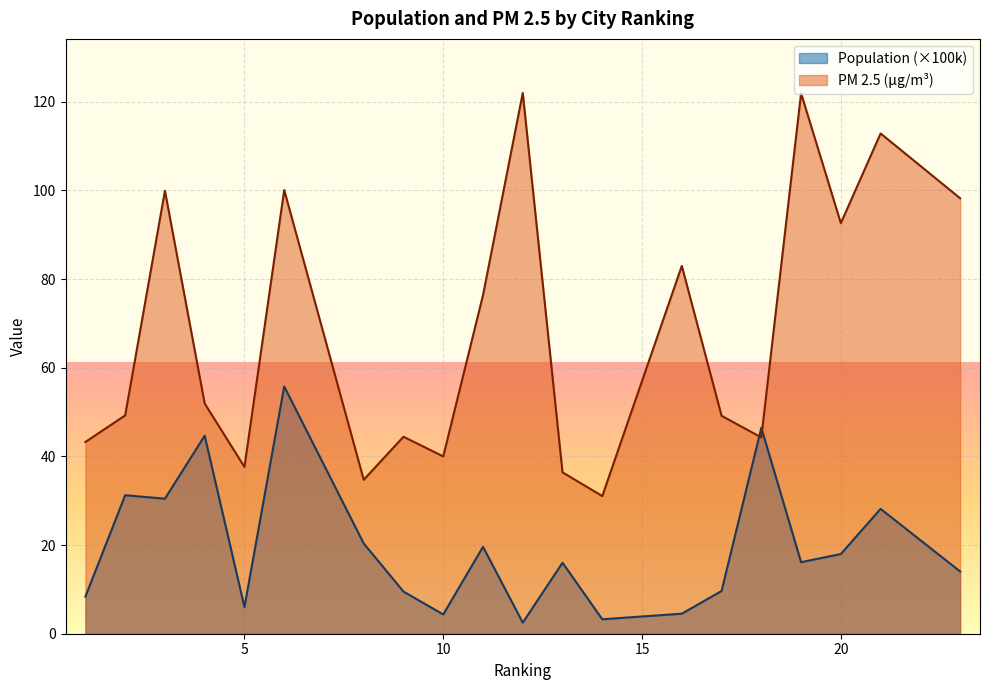

How many intersections are there between PM 2.5 and Population?

2